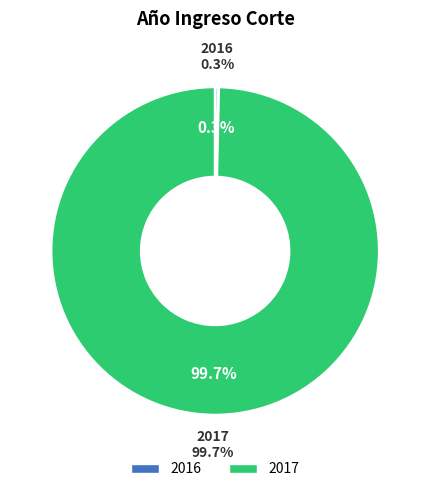

Do 2016 and 2017 together represent more than half of the pie?

Yes